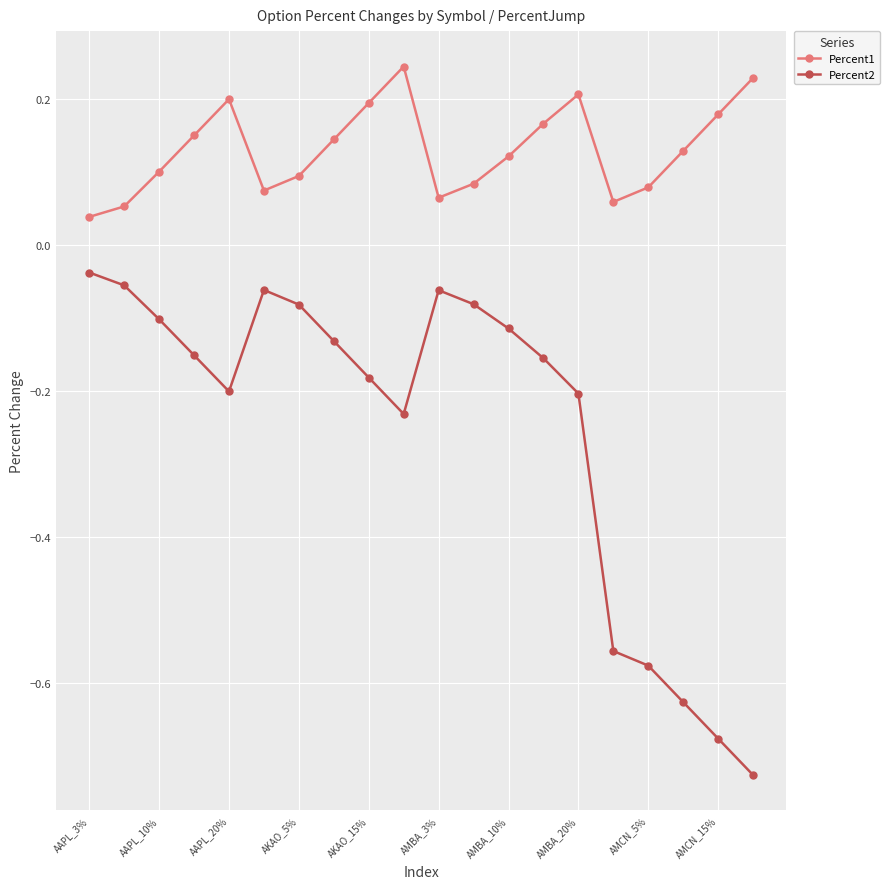

Count the Percent1 values in the range 0 to 1.

20